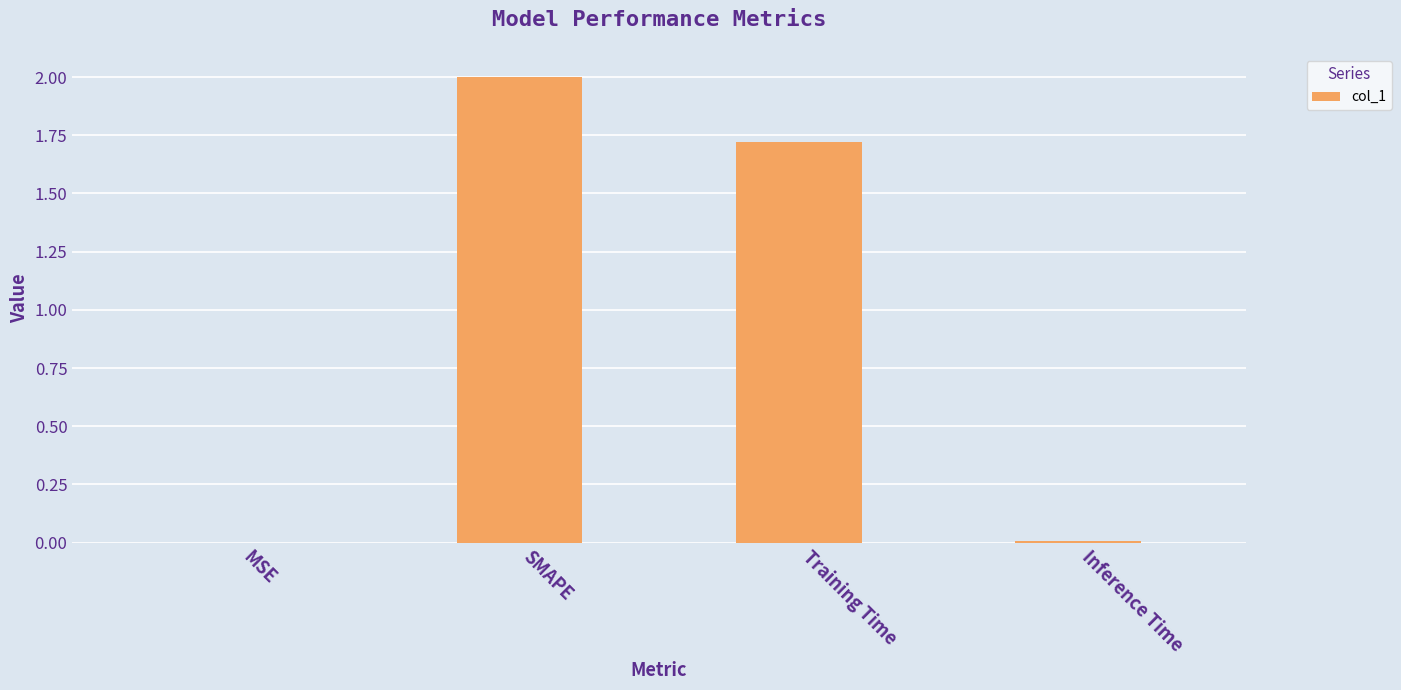

Count the number of categories in the chart.

4